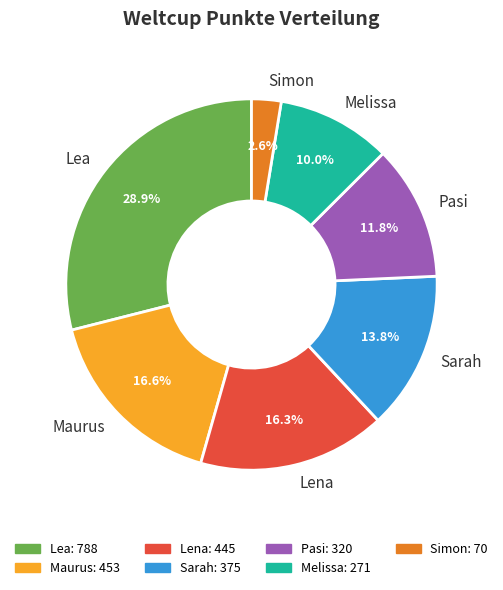

What is the smallest slice in the pie chart?

Simon